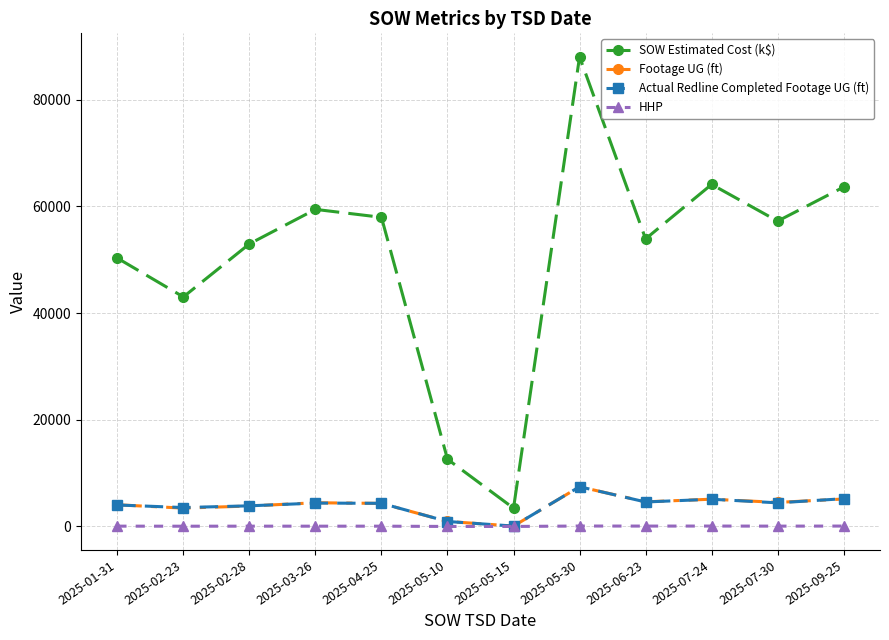

What is the maximum value for Actual Redline Completed Footage UG (ft)?

7447.0